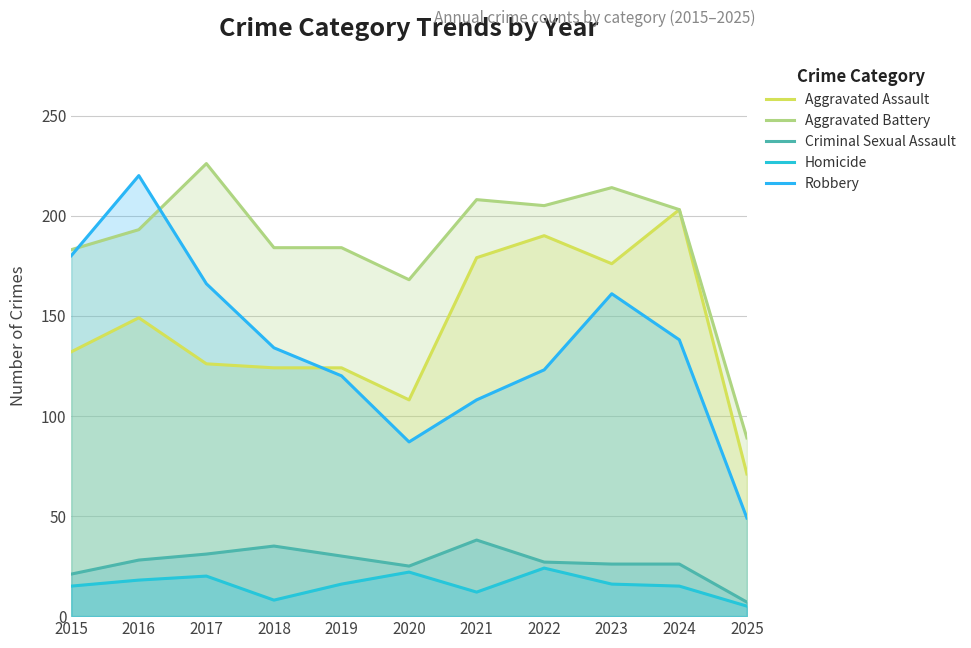

List the series in order of their peak value, highest first.

Aggravated Battery, Robbery, Aggravated Assault, Criminal Sexual Assault, Homicide